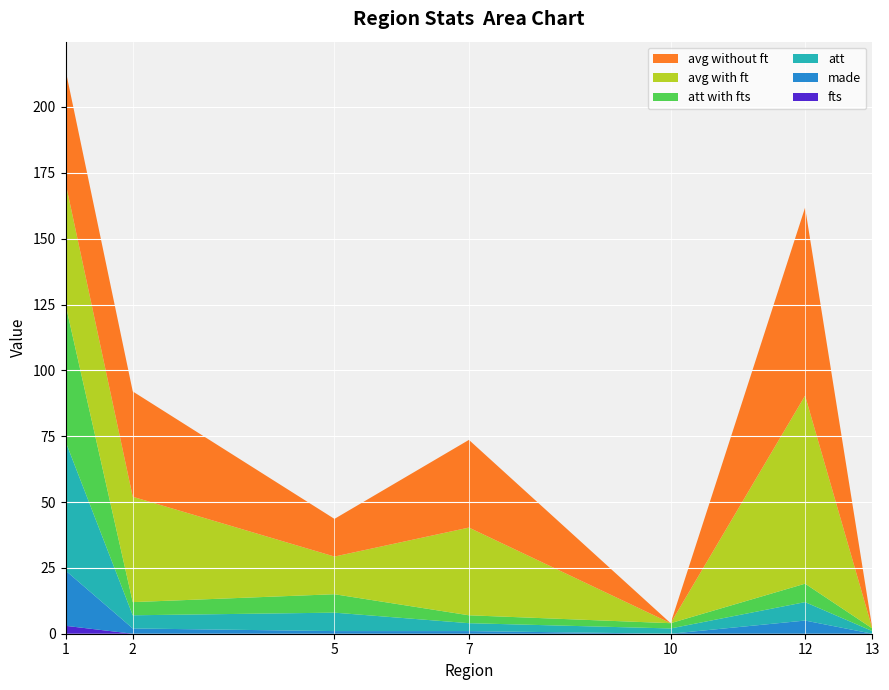

Reading right to left, what are all the values shown in this chart?

fts: 13=0.0	12=0.0	10=0.0	7=0.0	5=0.0	2=0.0	1=3.0
made: 13=0.0	12=5.0	10=0.0	7=1.0	5=1.0	2=2.0	1=21.0
att: 13=1.0	12=7.0	10=2.0	7=3.0	5=7.0	2=5.0	1=49.0
att with fts: 13=1.0	12=7.0	10=2.0	7=3.0	5=7.0	2=5.0	1=52.0
avg with ft: 13=0.0	12=71.4	10=0.0	7=33.3	5=14.3	2=40.0	1=46.2
avg without ft: 13=0.0	12=71.4	10=0.0	7=33.3	5=14.3	2=40.0	1=42.9